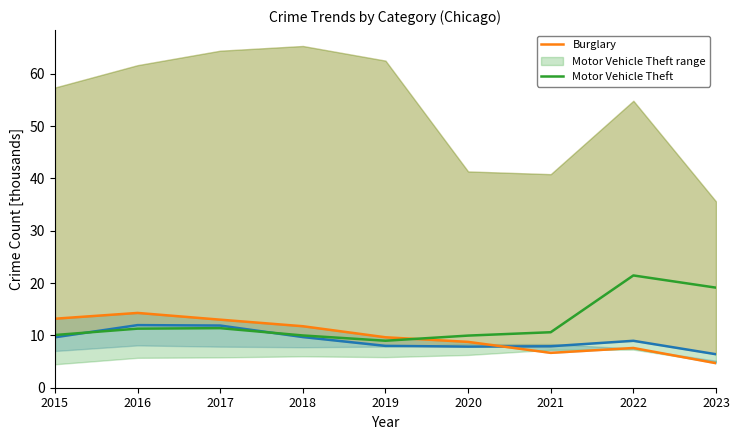

Which has a higher value, 2015 or 2022?

2015